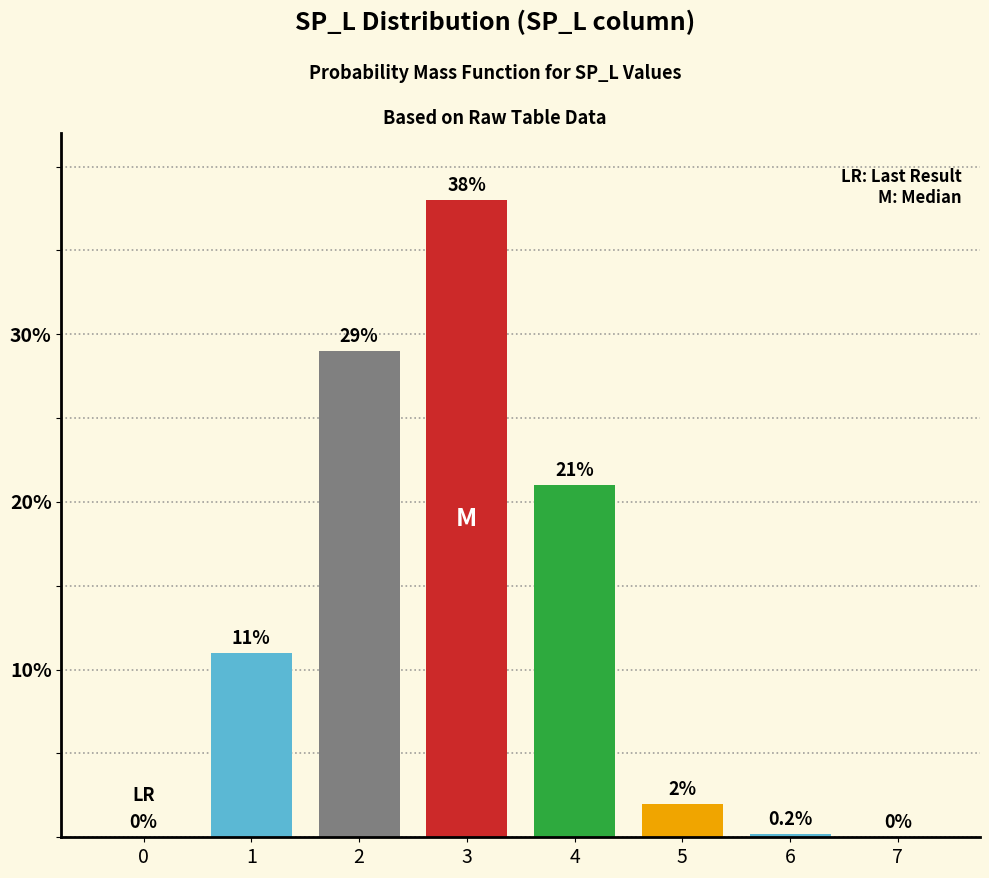

Reading left to right, extract all data points from this chart.

0=0.0	1=11.0	2=29.0	3=38.0	4=21.0	5=2.0	6=0.2	7=0.0